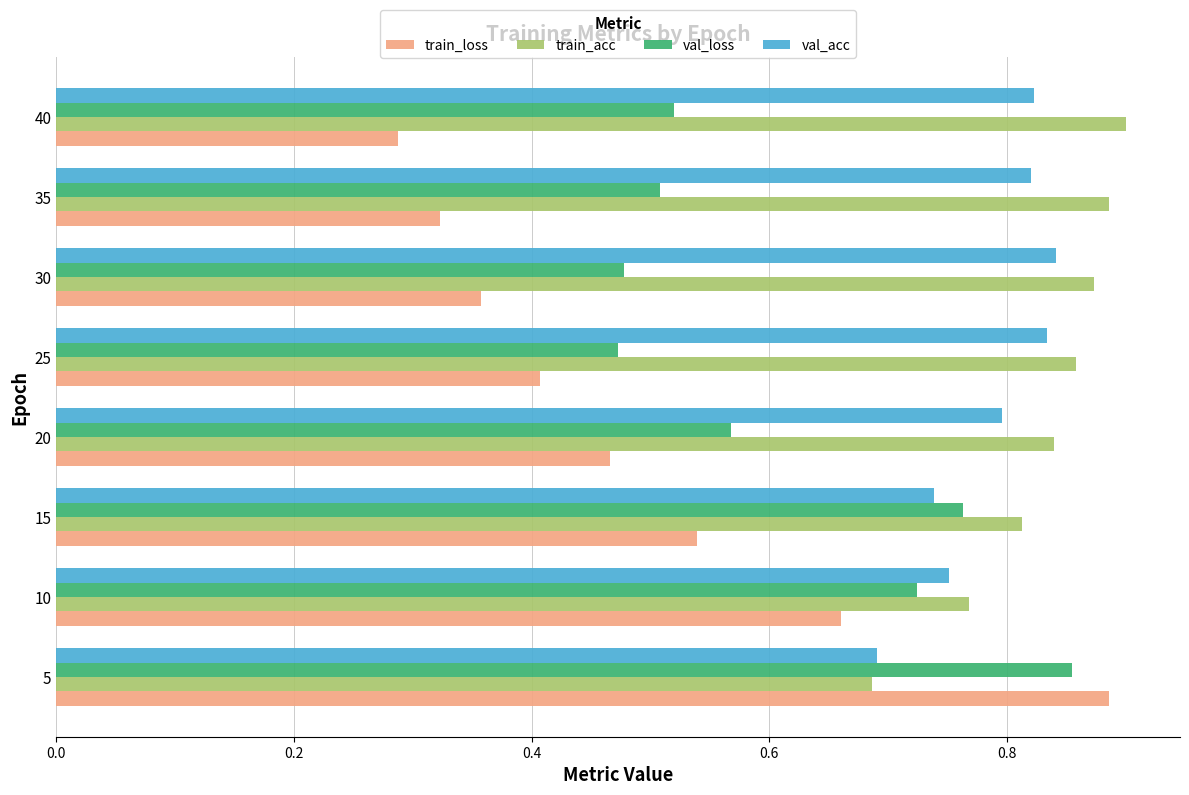

Which series changed the most between 5 and 35?

train_loss